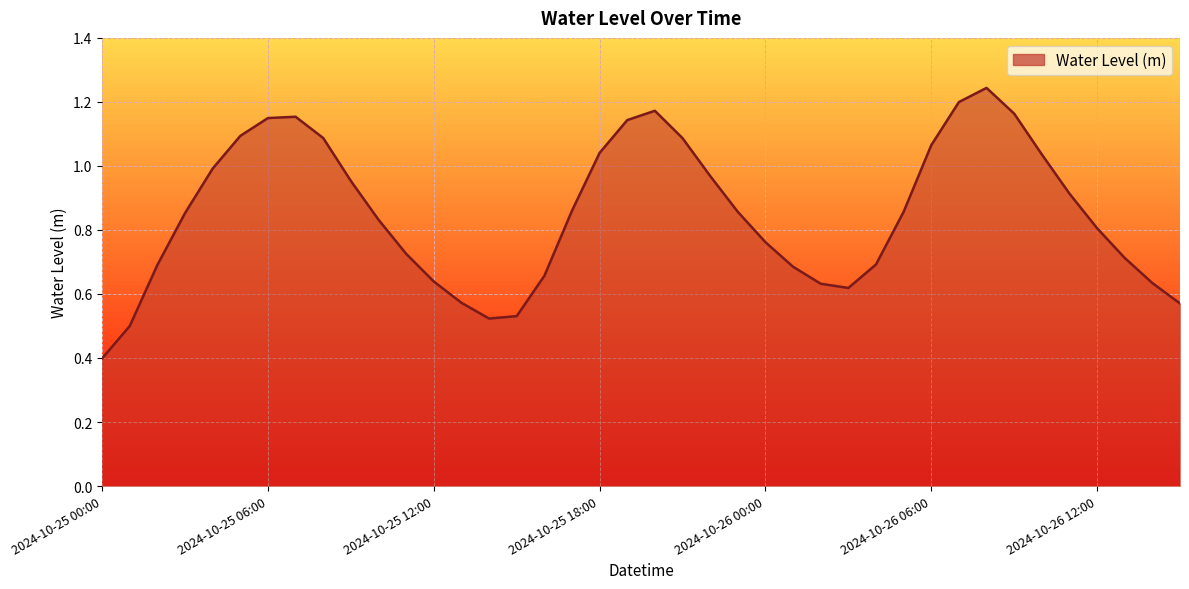

What is the smallest value displayed?

0.4